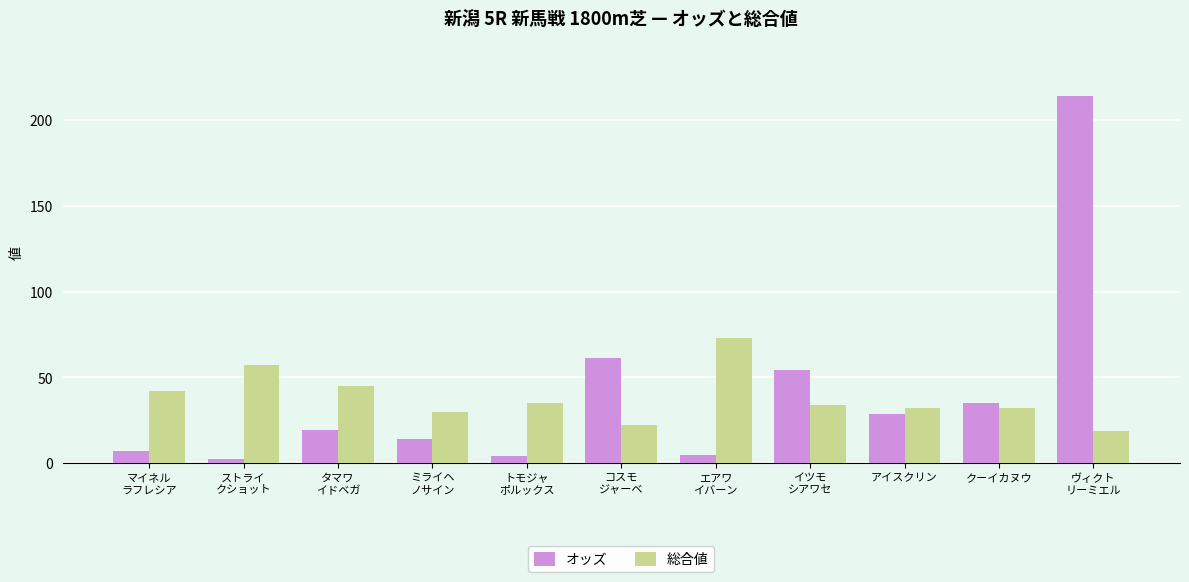

What is the maximum value for オッズ?

214.0